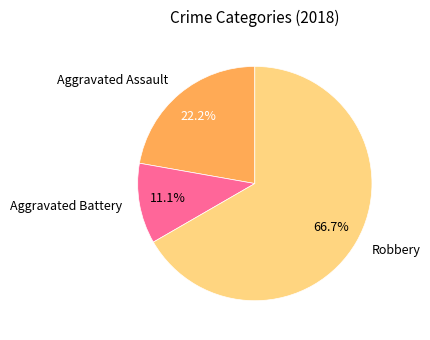

Is it true that Aggravated Assault is 22% of the pie?

True